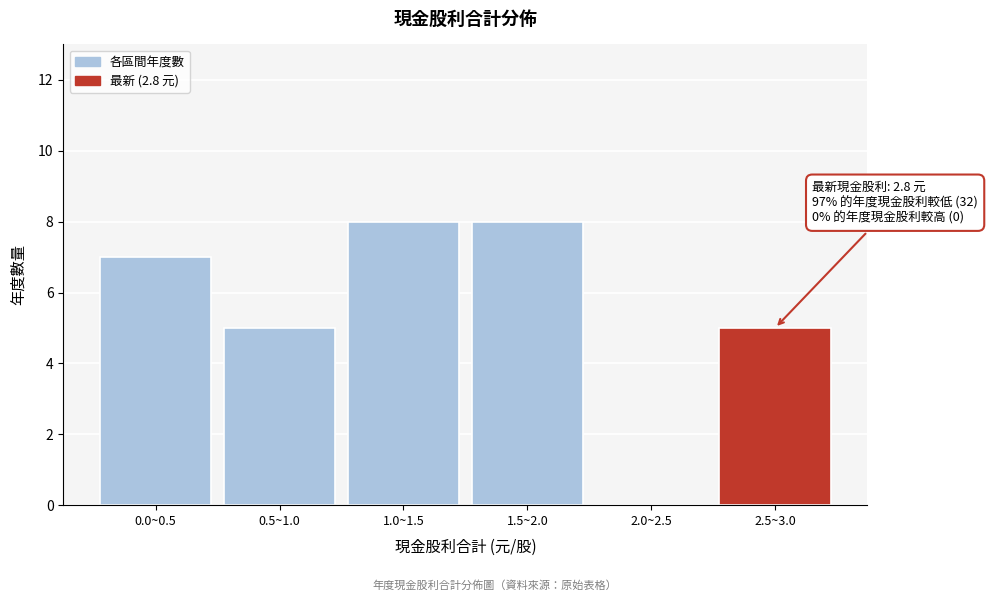

Reading left to right, transcribe all the data shown in this chart.

0.0~0.5=7	0.5~1.0=5	1.0~1.5=8	1.5~2.0=8	2.0~2.5=0	2.5~3.0=5